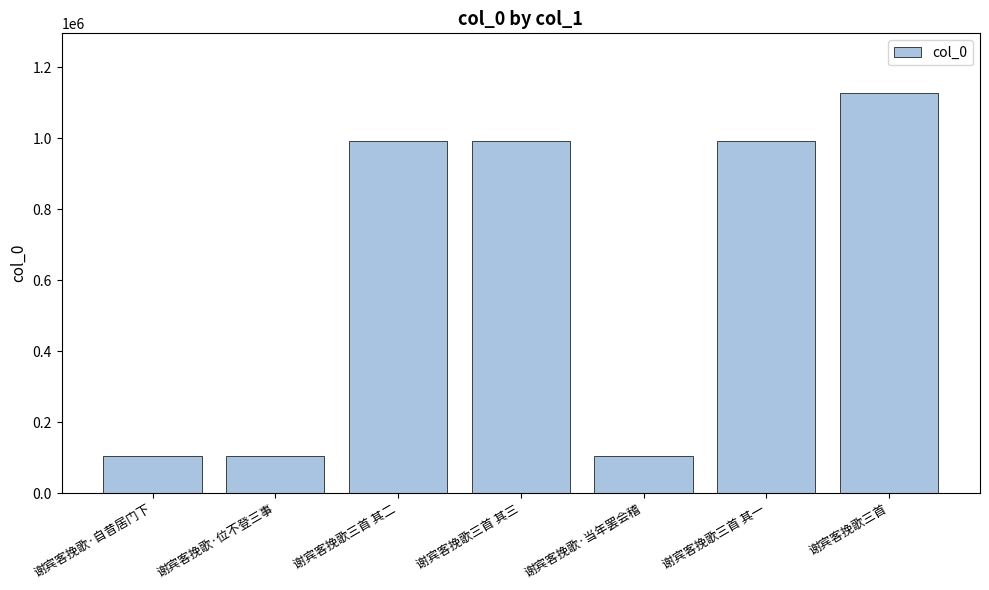

Are the bars horizontal?

No